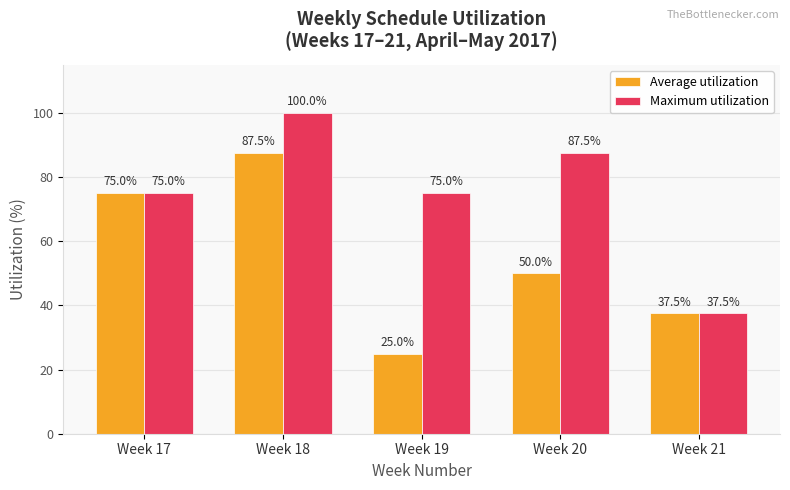

Reading right to left, extract all data points from this chart.

Average utilization: Week 21=37.5	Week 20=50.0	Week 19=25.0	Week 18=87.5	Week 17=75.0
Maximum utilization: Week 21=37.5	Week 20=87.5	Week 19=75.0	Week 18=100.0	Week 17=75.0